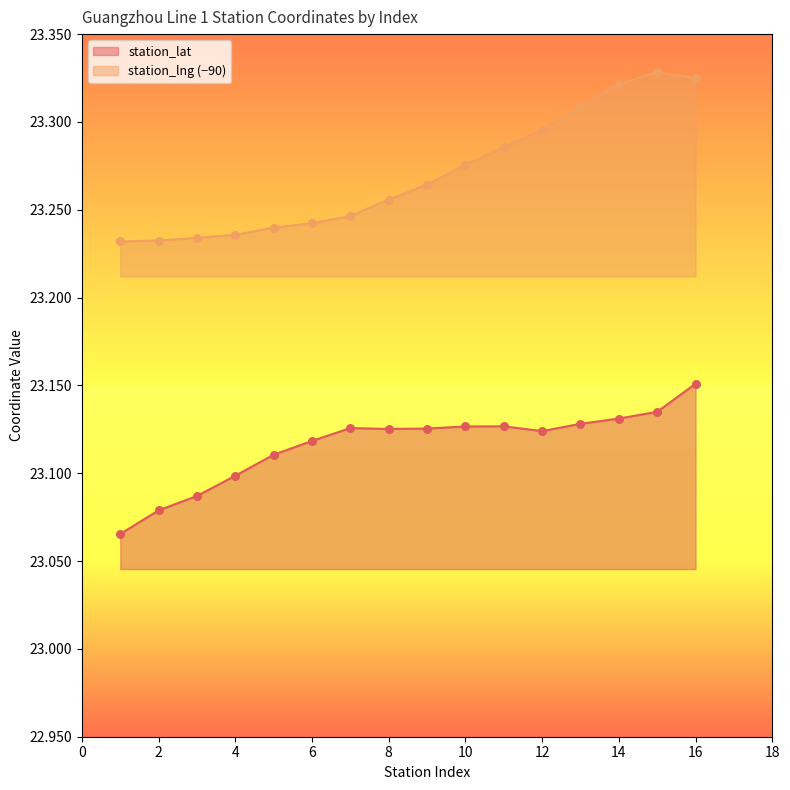

What are all the series names shown in the legend?

station_lat, station_lng (−90)